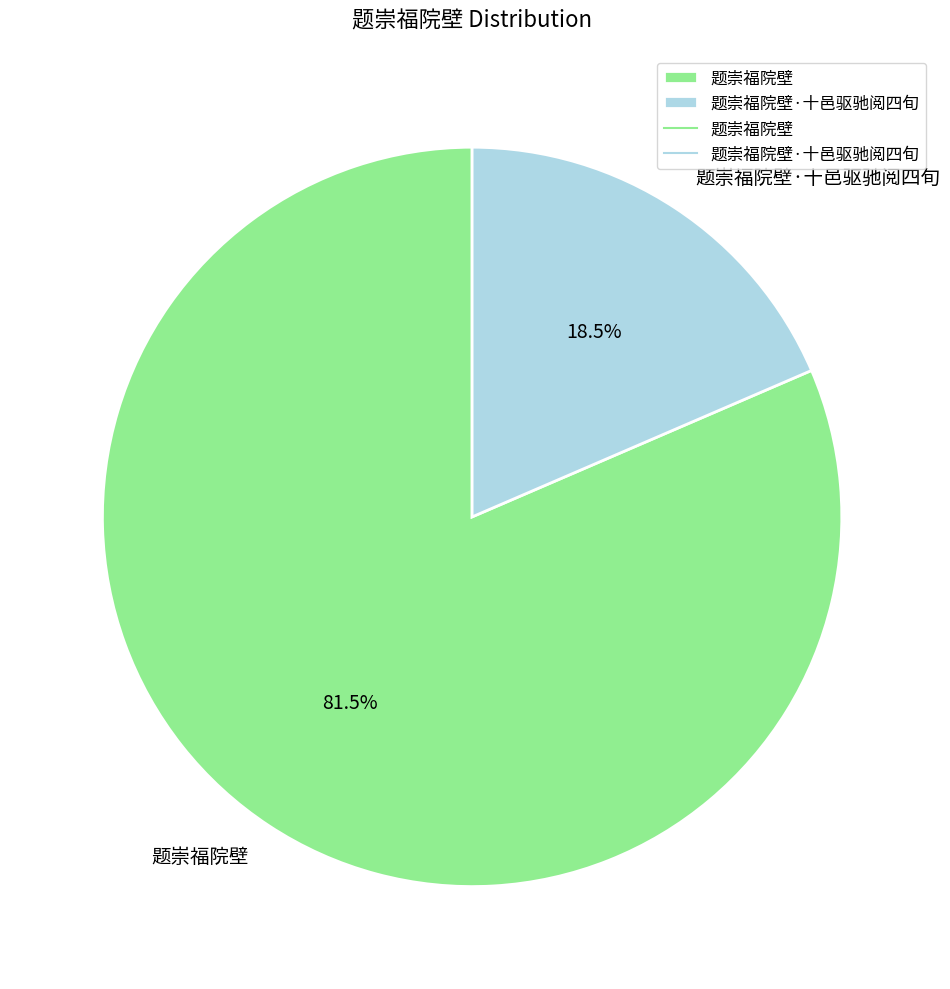

Rank the categories by value from highest to lowest.

题崇福院壁, 题崇福院壁·十邑驱驰阅四旬